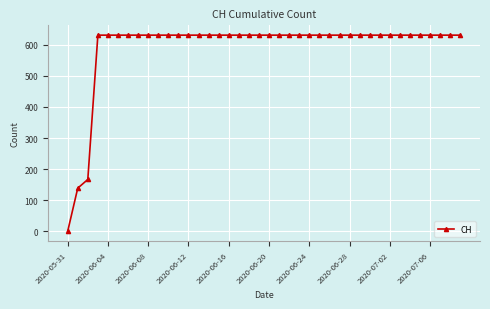

What is the average value?

591